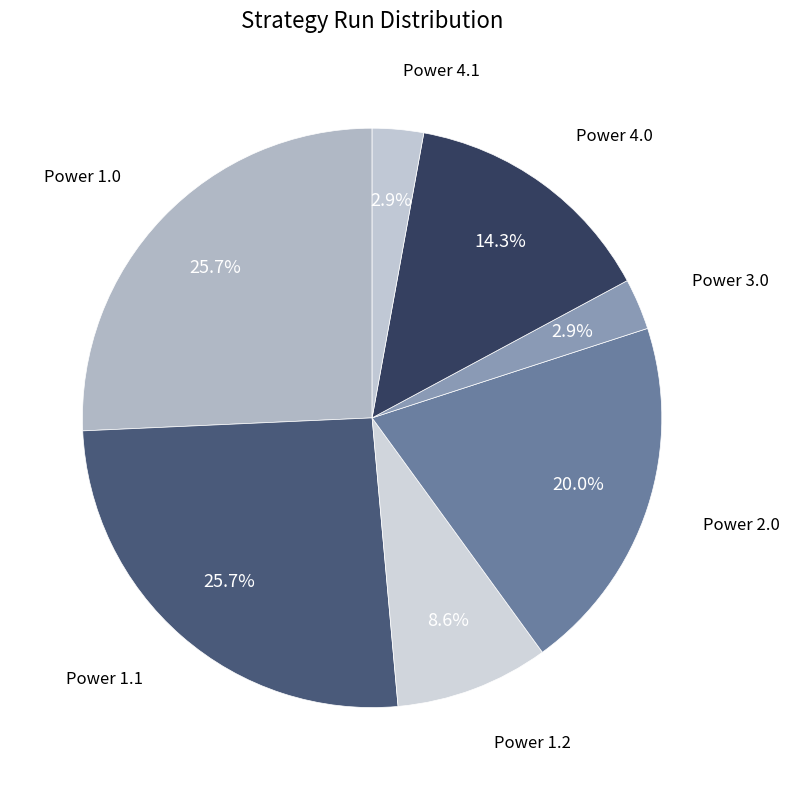

What percentage do Power 4.0 and Power 1.0 together represent?

40.0%